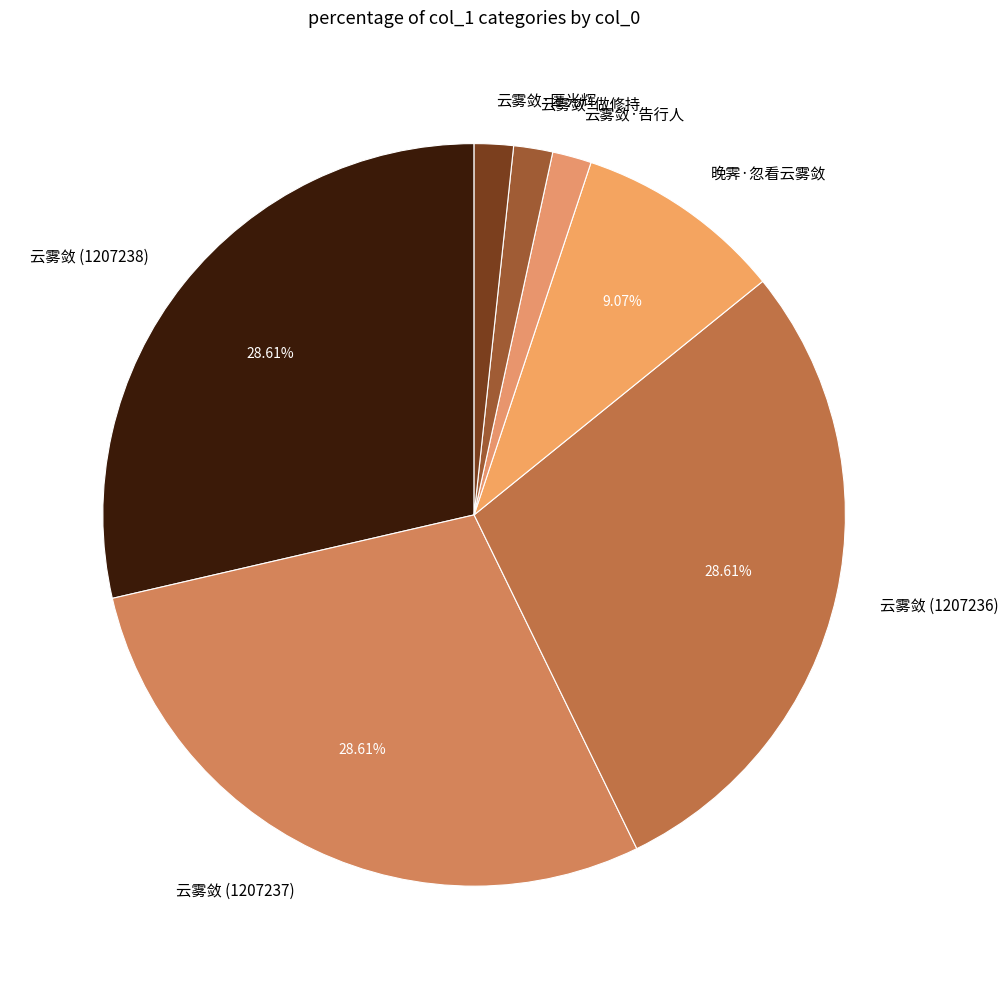

Combined, do 云雾敛·匿光辉 and 云雾敛·告行人 account for over 50%?

No